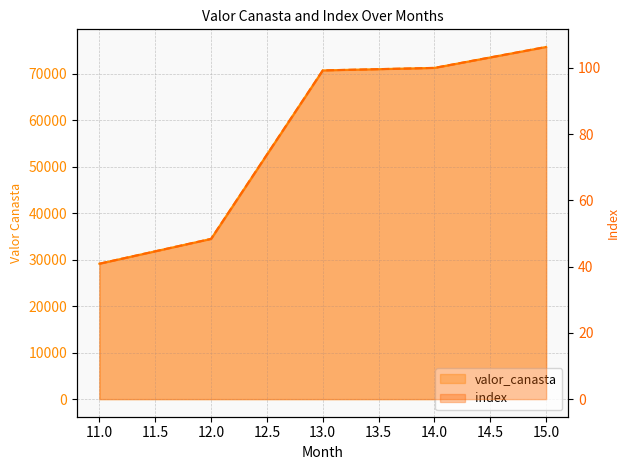

How many data points in index are above 99?

3